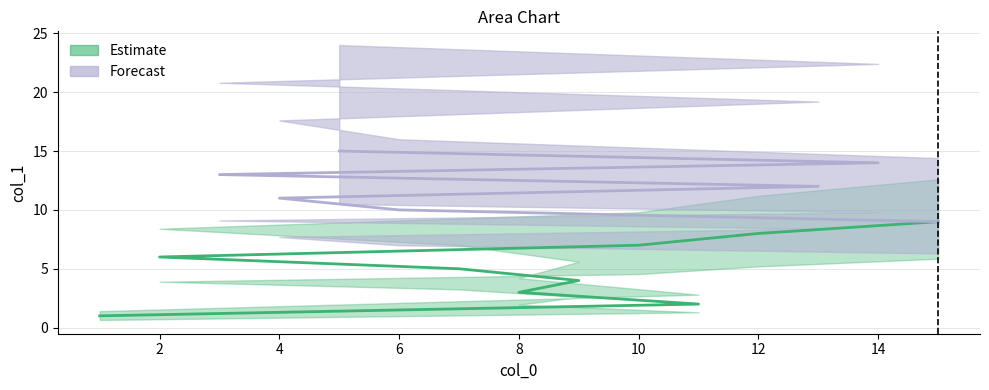

Which has a higher value, 3 or 6?

3